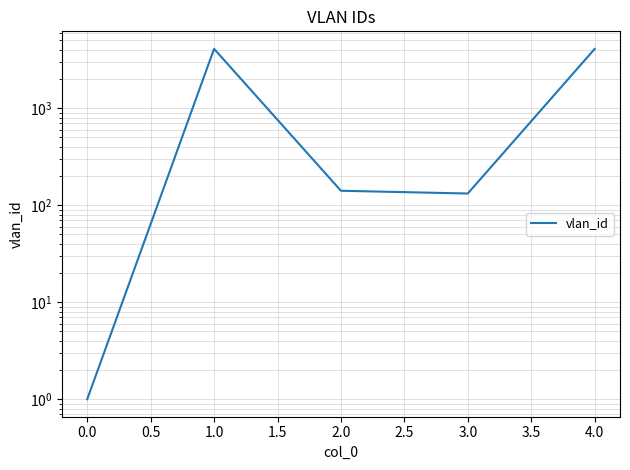

Count the number of values greater than 141.

2